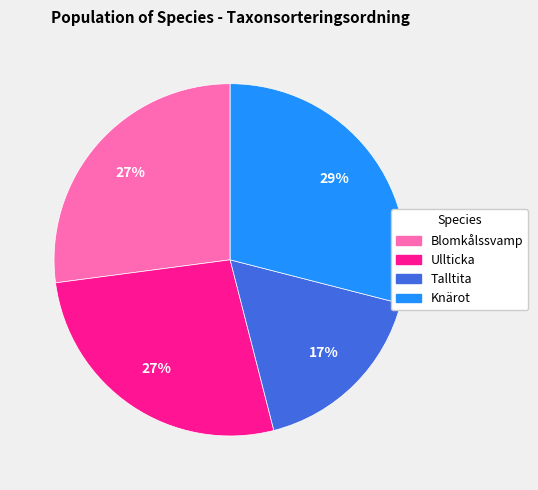

What percentage is the Ullticka slice, to the nearest percent?

27%